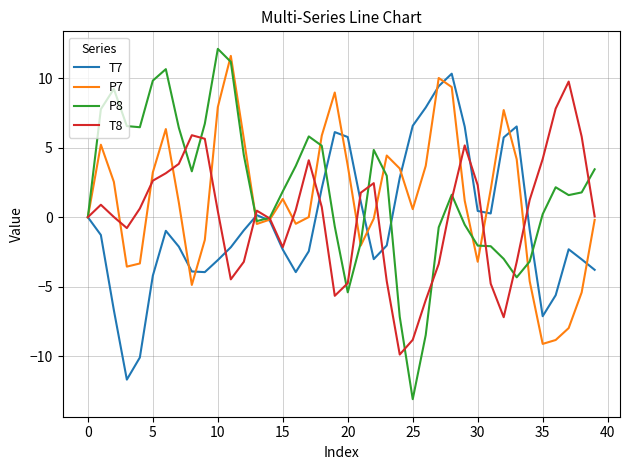

What is the highest value of the T8 series?

9.7